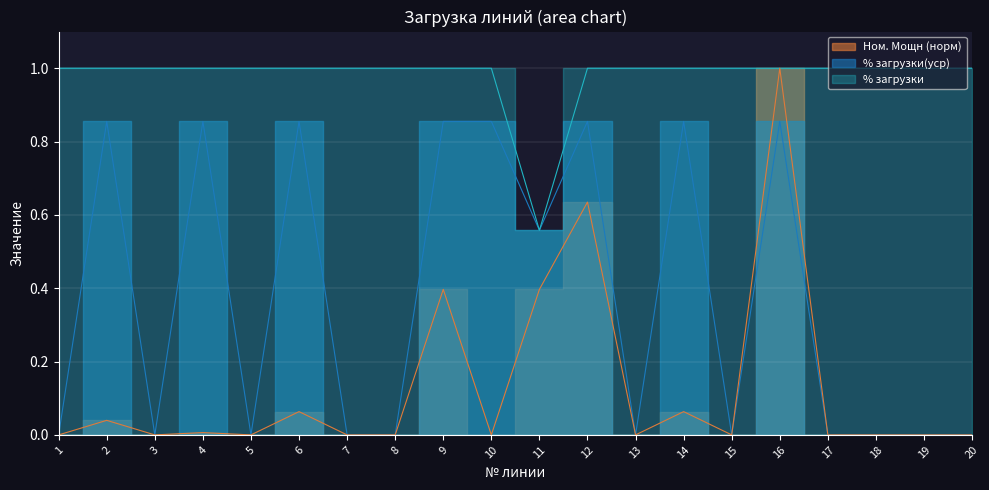

What is the difference between the % загрузки values at 11 and 5?

0.4